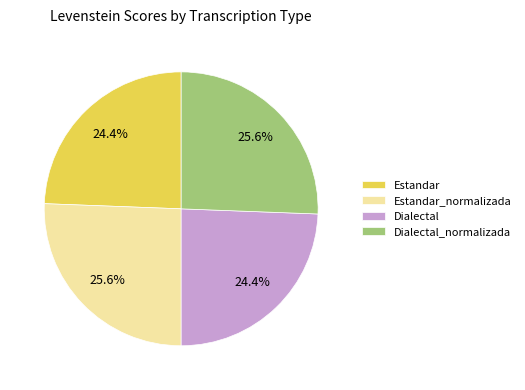

What portion of the pie excludes Dialectal_normalizada?

74.4%